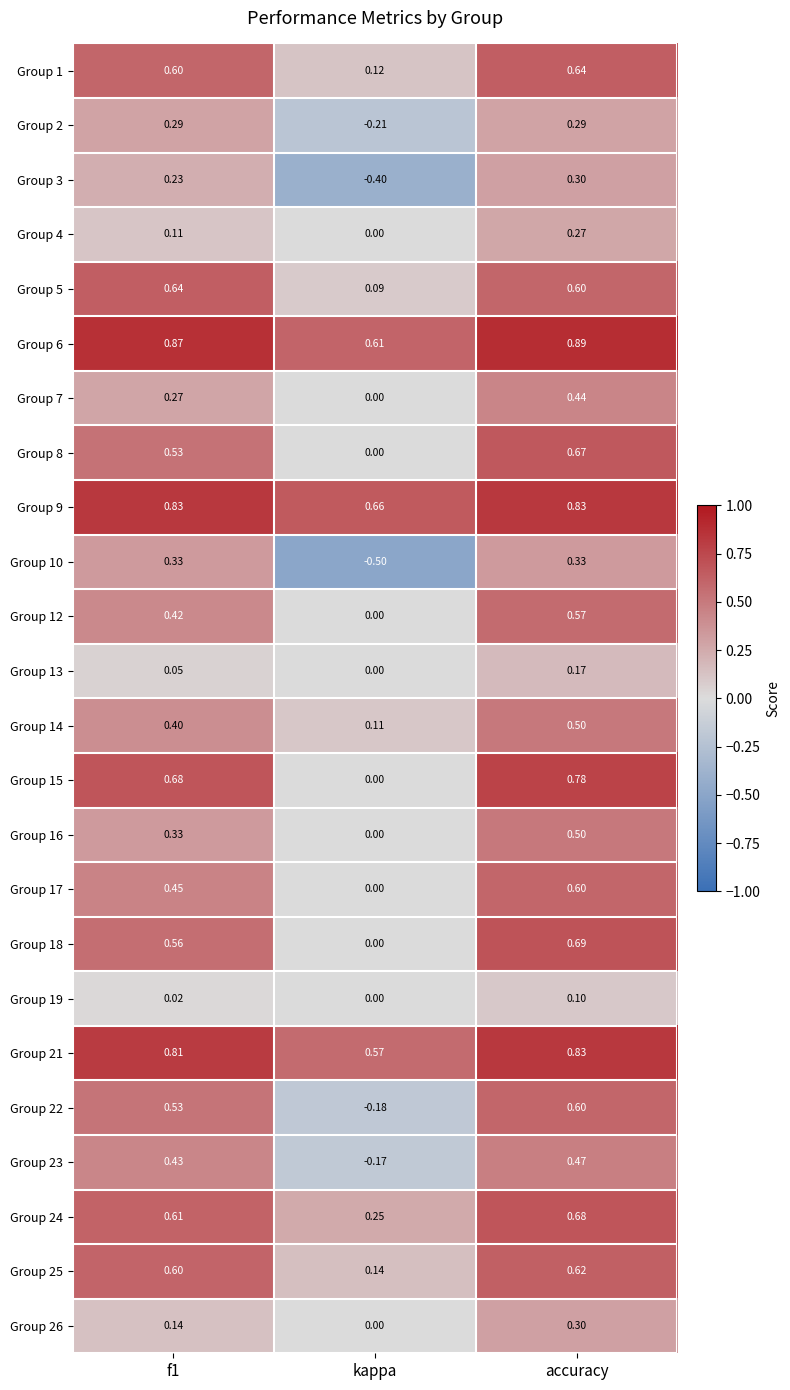

How many values in the Group 15 series exceed 0?

2